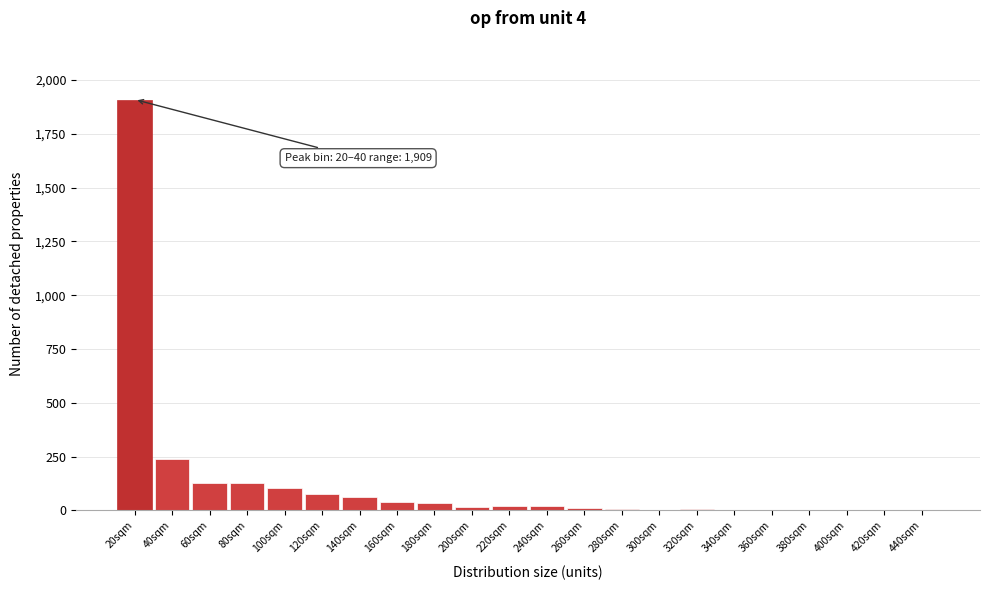

The chart shows a value of 62 at 140sqm. True or false?

True